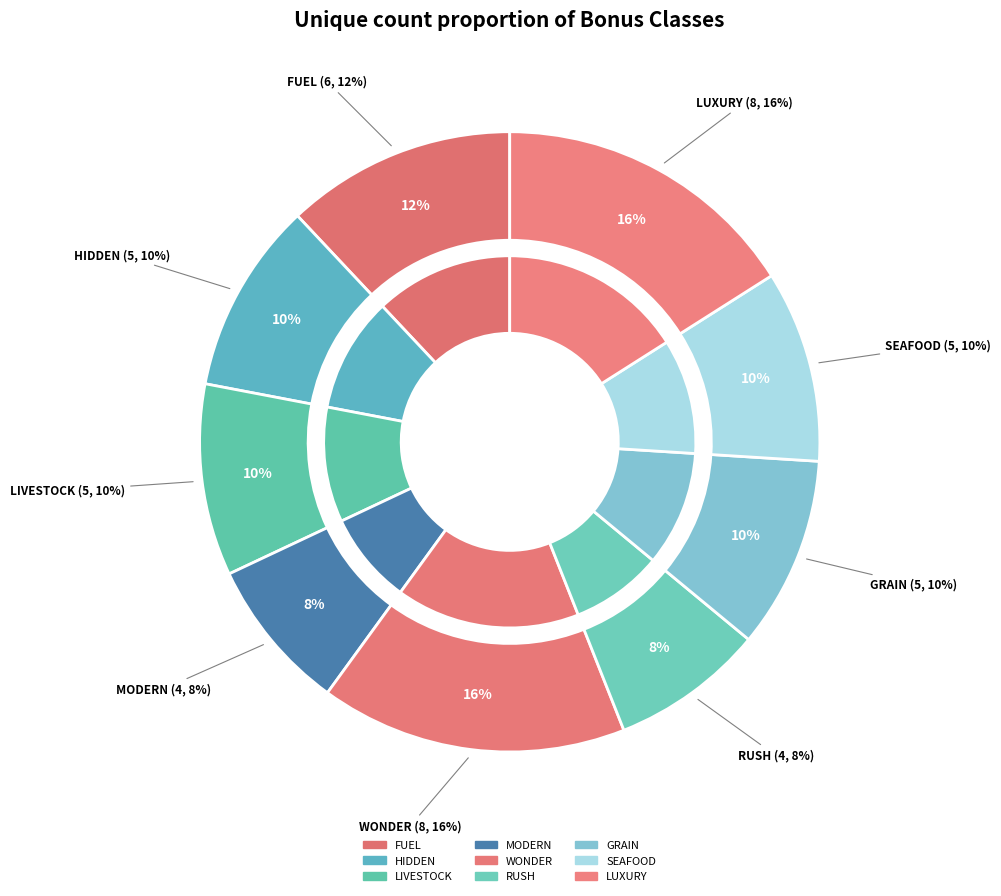

What is the ratio of the value at BONUSCLASS_FUEL to the value at BONUSCLASS_LIVESTOCK?

1.2